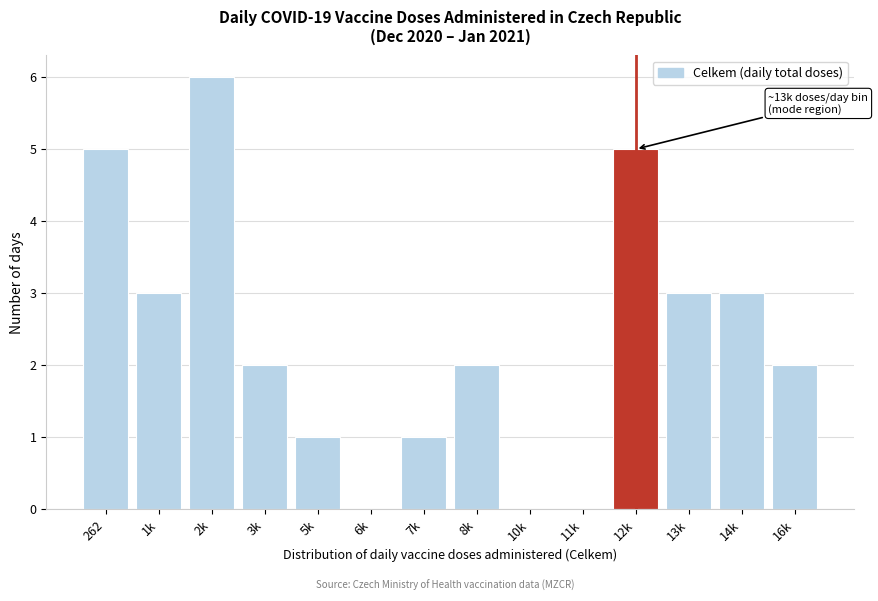

Reading left to right, extract all data points from this chart.

262=5	1k=3	2k=6	3k=2	5k=1	6k=0	7k=1	8k=2	10k=0	11k=0	12k=5	13k=3	14k=3	16k=2